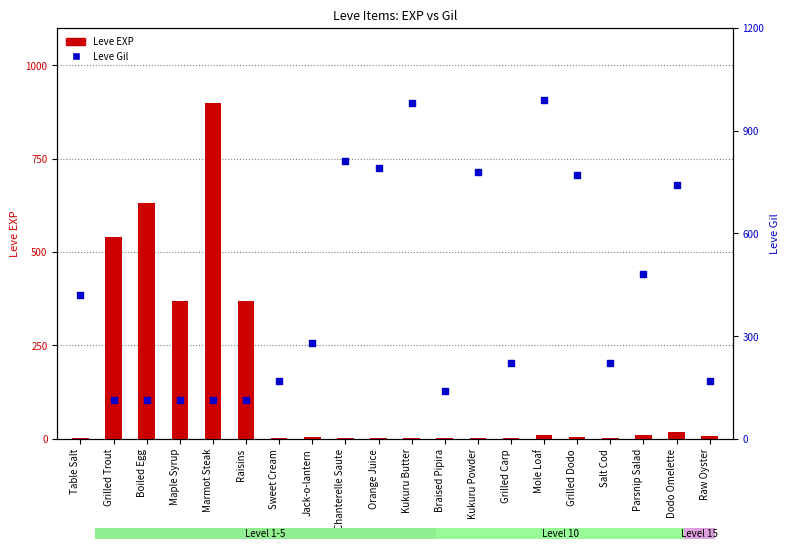

Is the value of Leve Gil at Kukuru Butter greater than the value of Leve EXP at Salt Cod?

Yes